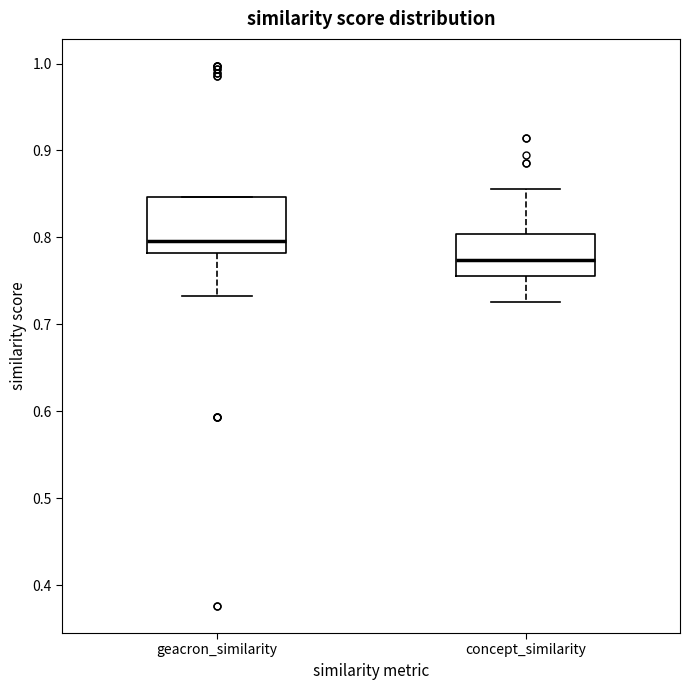

Where does the median line of the box for geacron_similarity sit on the y-axis? The values are not printed on the chart, so give them approximately, as read against the axis.

0.80